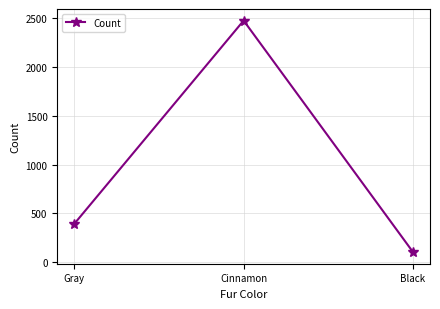

Reading left to right, extract all data points from this chart.

392	2473	103